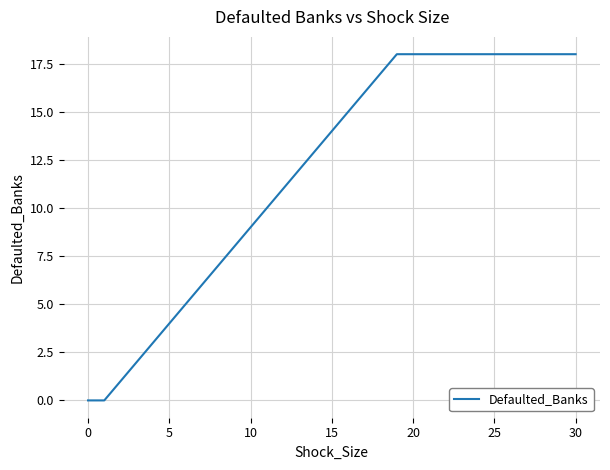

What is the maximum value shown in the chart?

18